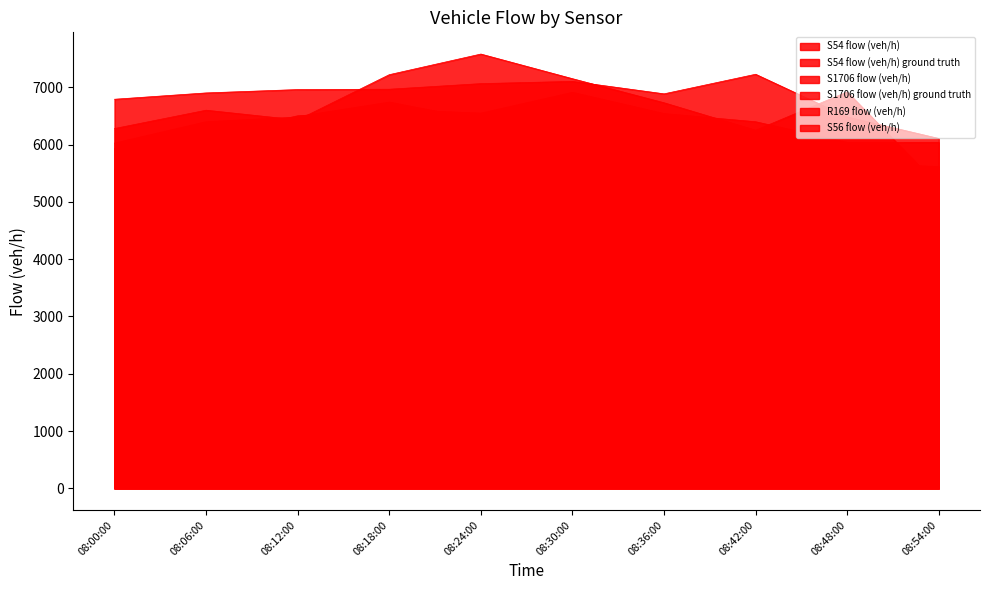

What is the maximum value for S56 flow (veh/h)?

6910.7